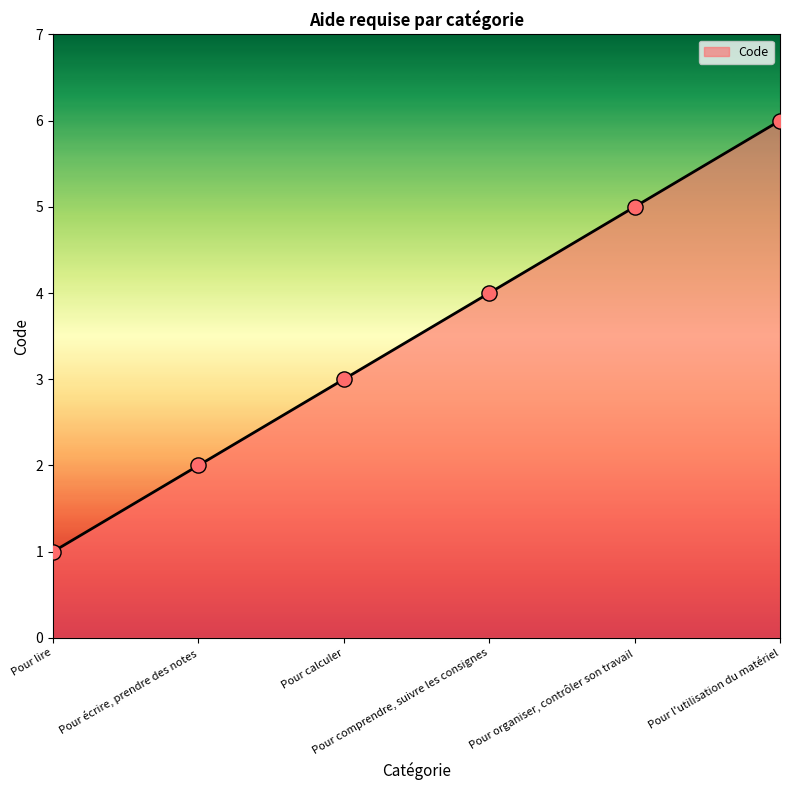

What is the ratio of the value at Pour lire to the value at Pour comprendre, suivre les consignes?

0.2